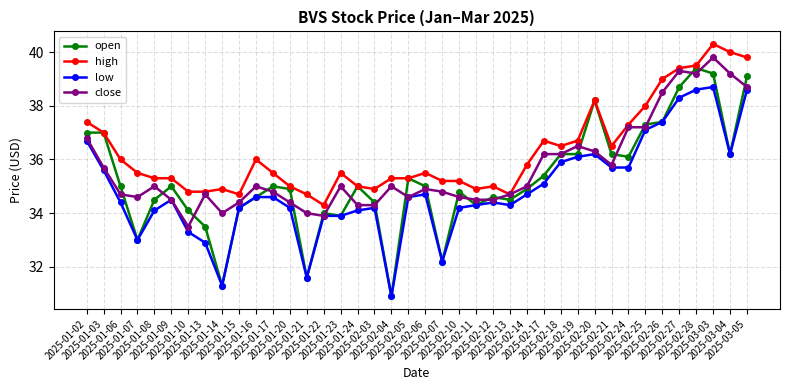

How many lines are shown in the chart?

4